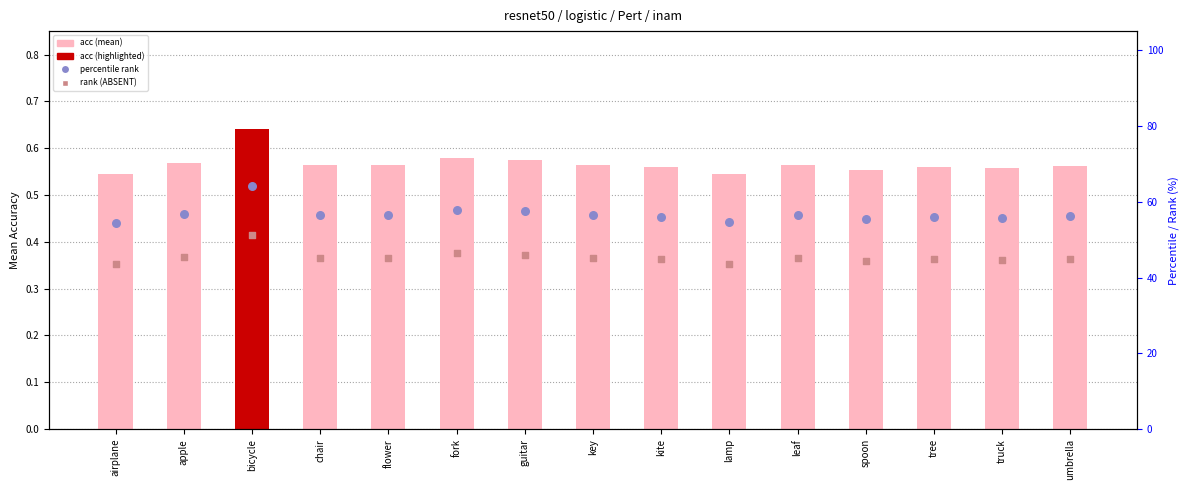

Is the value of rank, Detection Call = ABSENT at spoon greater than the value of acc (mean) at kite?

Yes